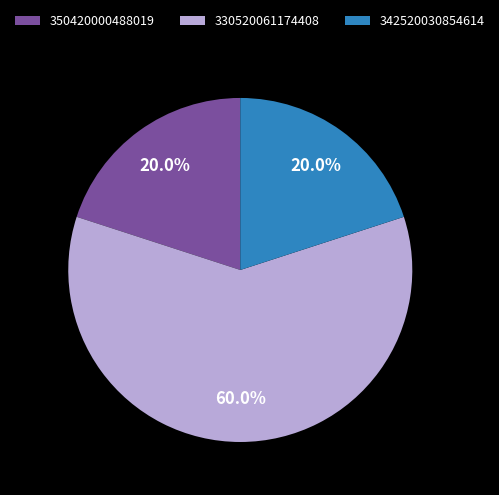

Do 342520030854614 and 330520061174408 together represent more than half of the pie?

Yes